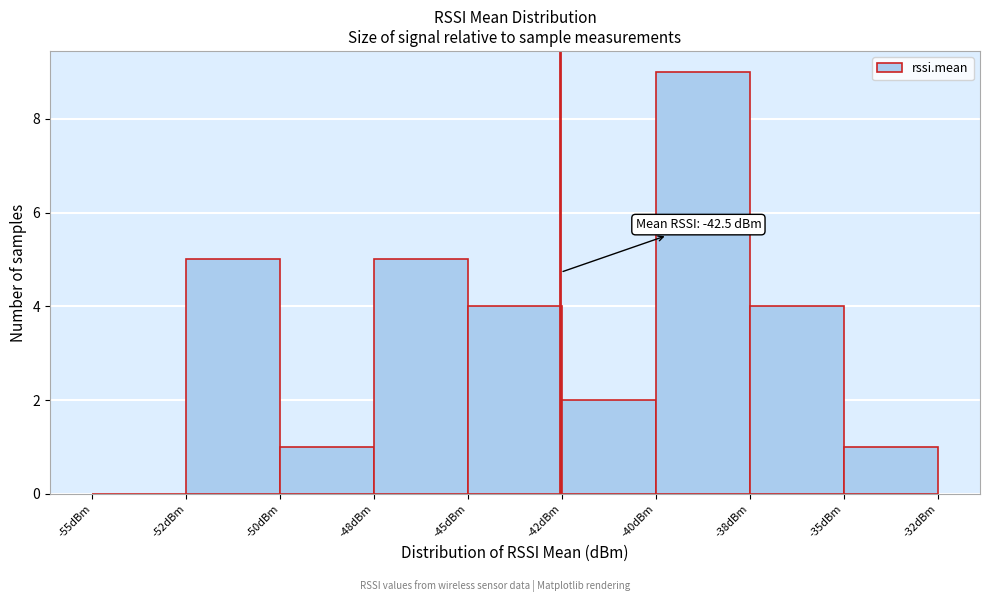

Reading left to right, extract all data points from this chart.

-55dBm=0	-52dBm=5	-50dBm=1	-48dBm=5	-45dBm=4	-42dBm=2	-40dBm=9	-38dBm=4	-35dBm=1